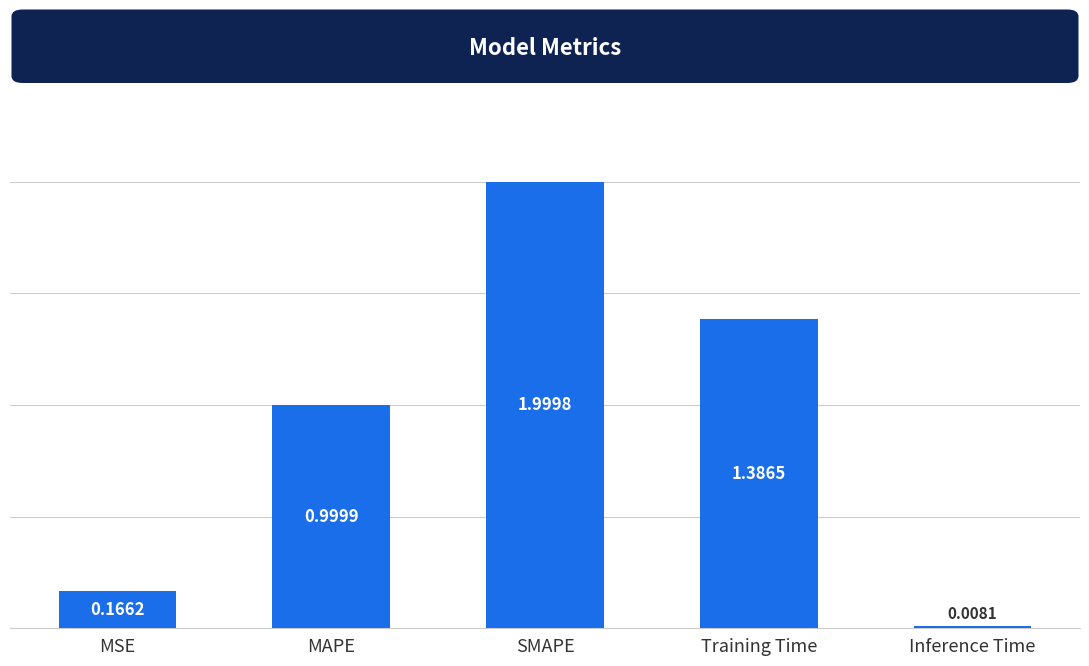

What is the label of the 3rd bar from the right?

SMAPE